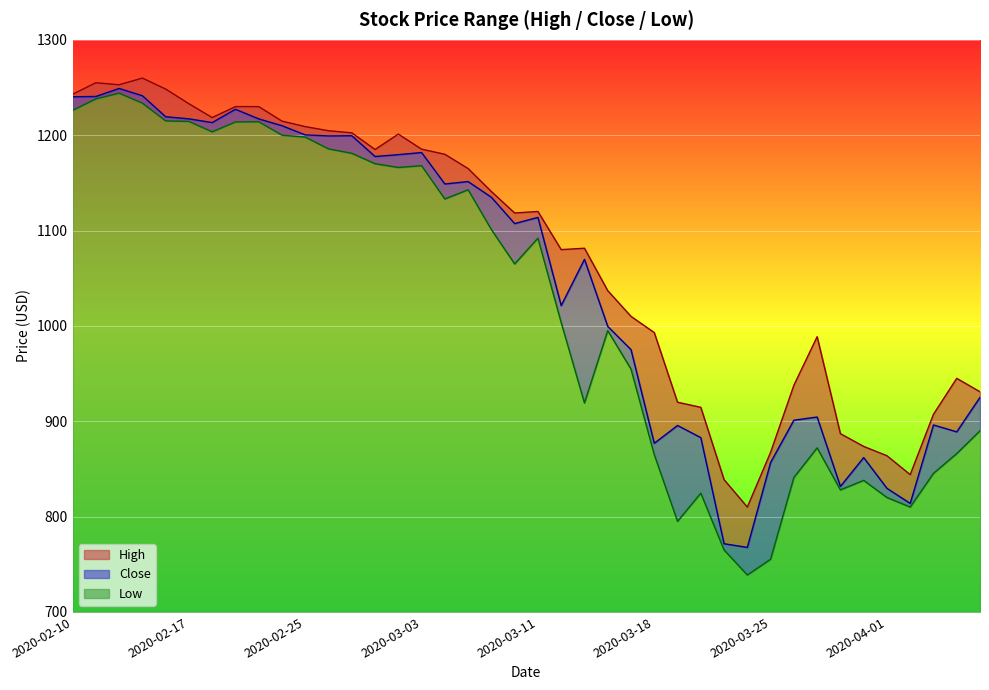

In High, how many points are lower than both neighbors (excluding endpoints)?

7